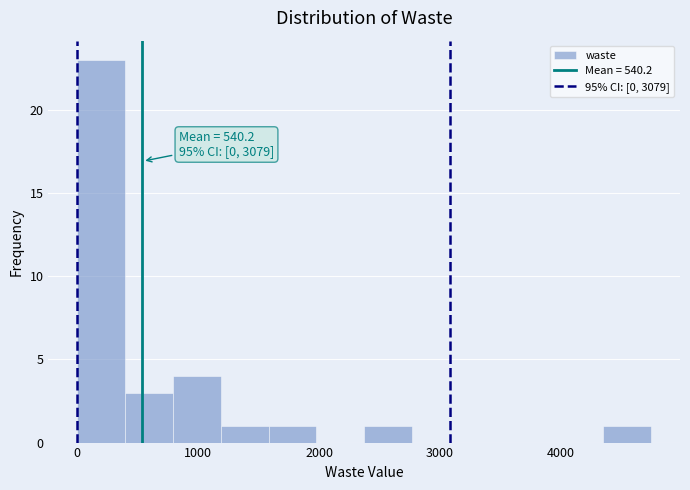

Read against the x-axis, roughly where is the centre of the tallest bar?

200